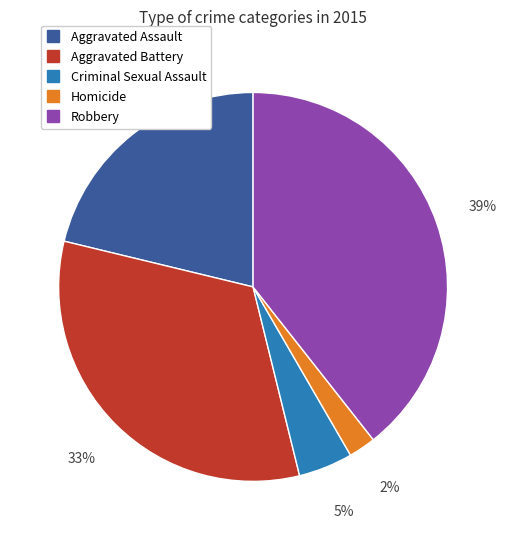

How many slices are in this pie chart?

5